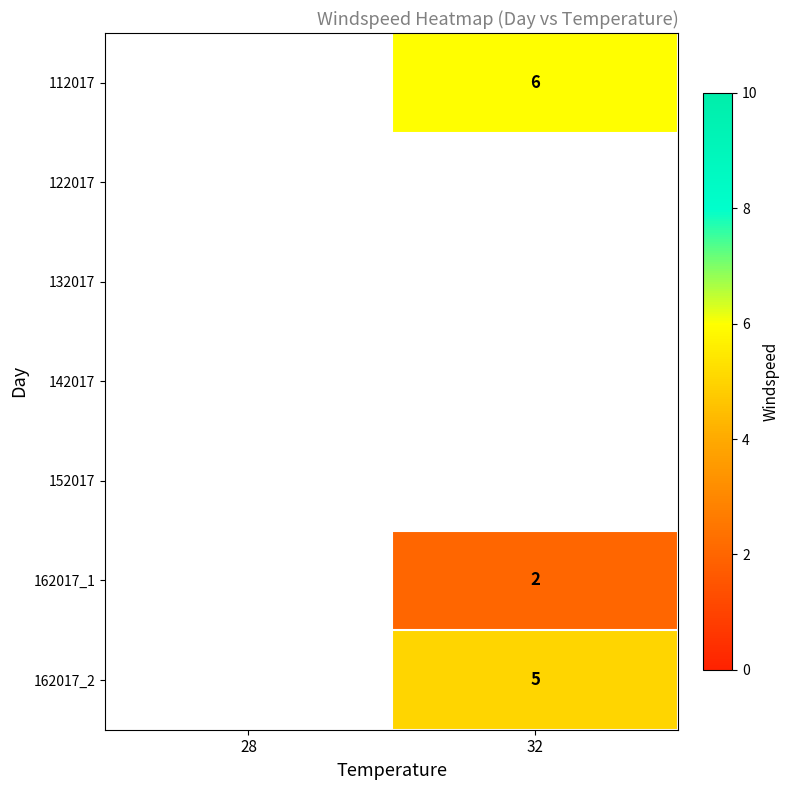

True or false: 112017 has a value of 6 at 32.

True